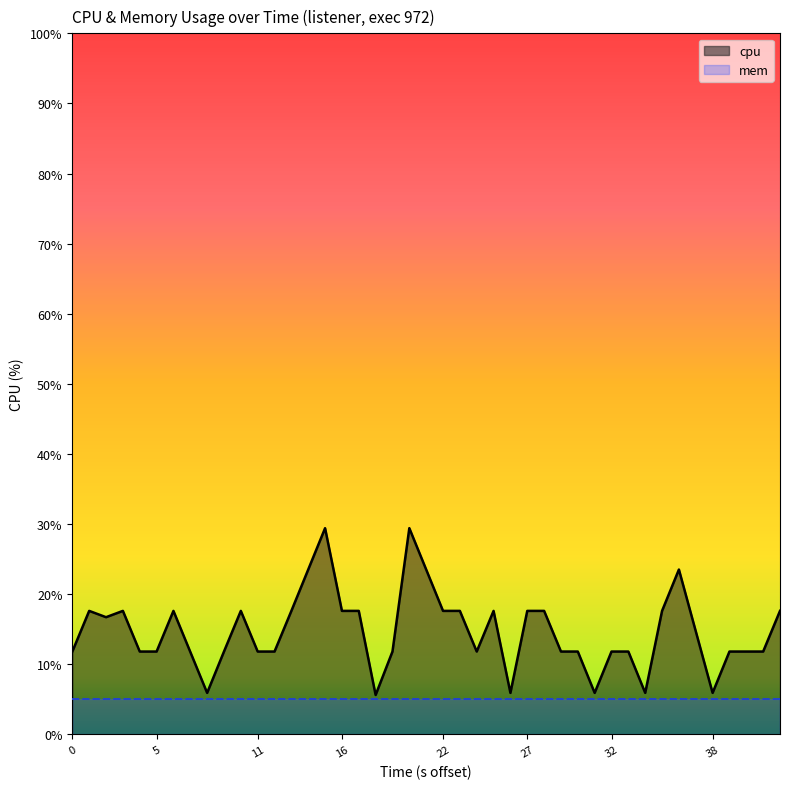

Rank the series by their maximum value, from lowest to highest.

mem, cpu